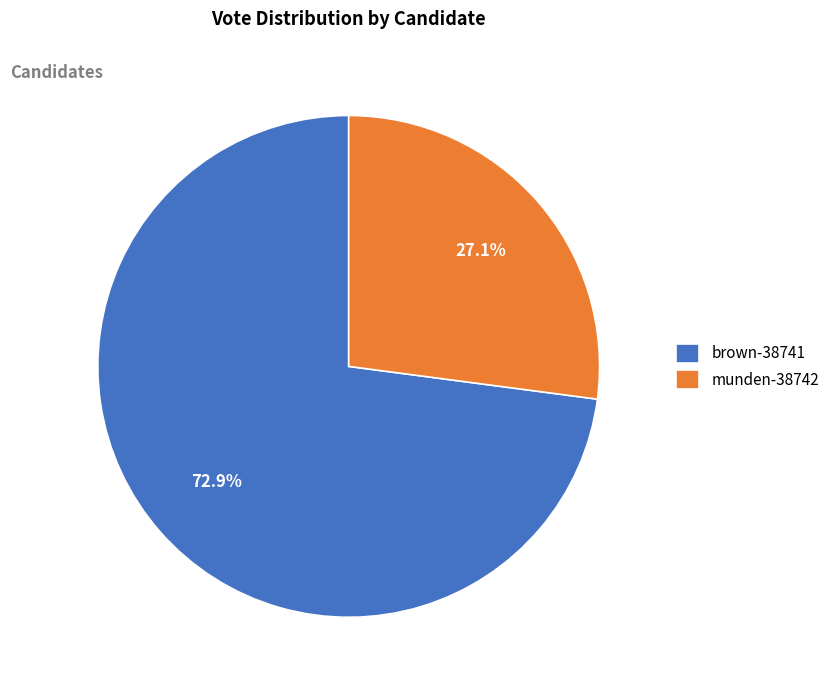

True or false: brown-38741 accounts for 61% of the total.

False